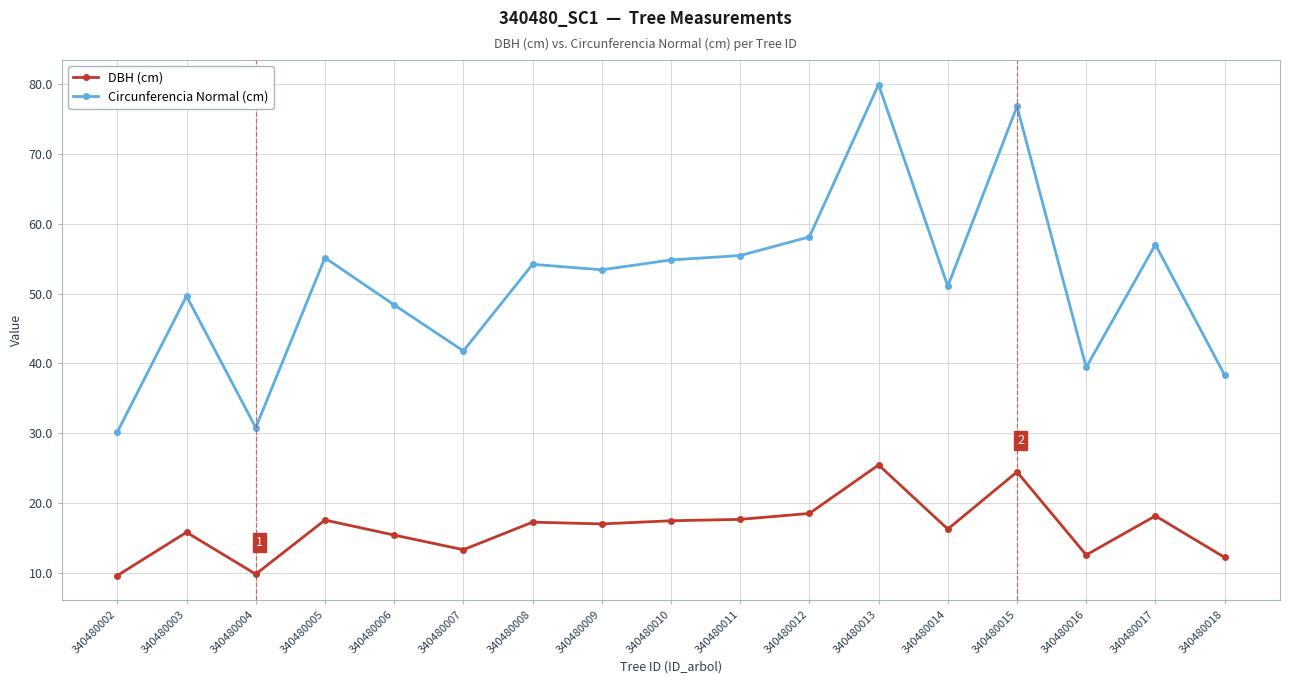

True or false: Circunferencia Normal (cm) has a value of 49.6 at 340480003.

True